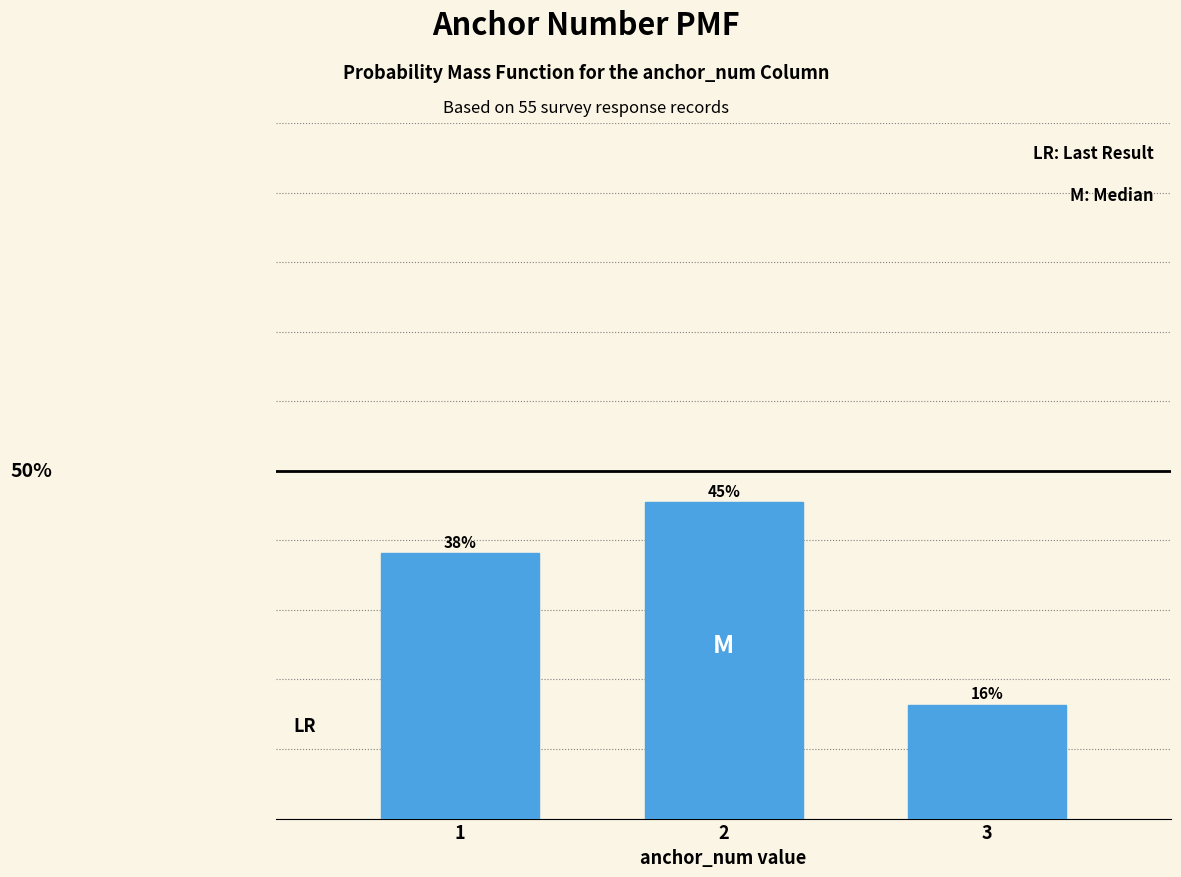

Does the chart contain any negative values?

No